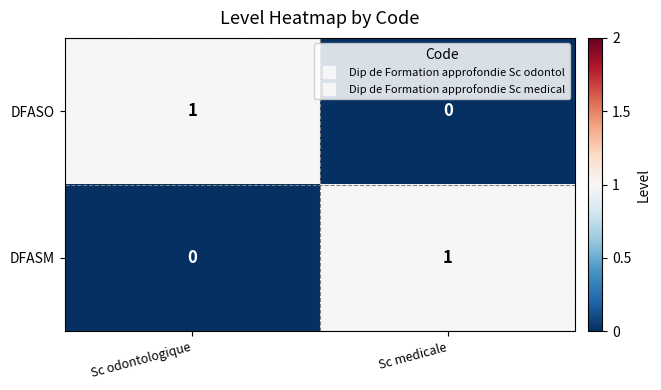

Which category has the lowest value in the DFASM series?

Sc odontologique